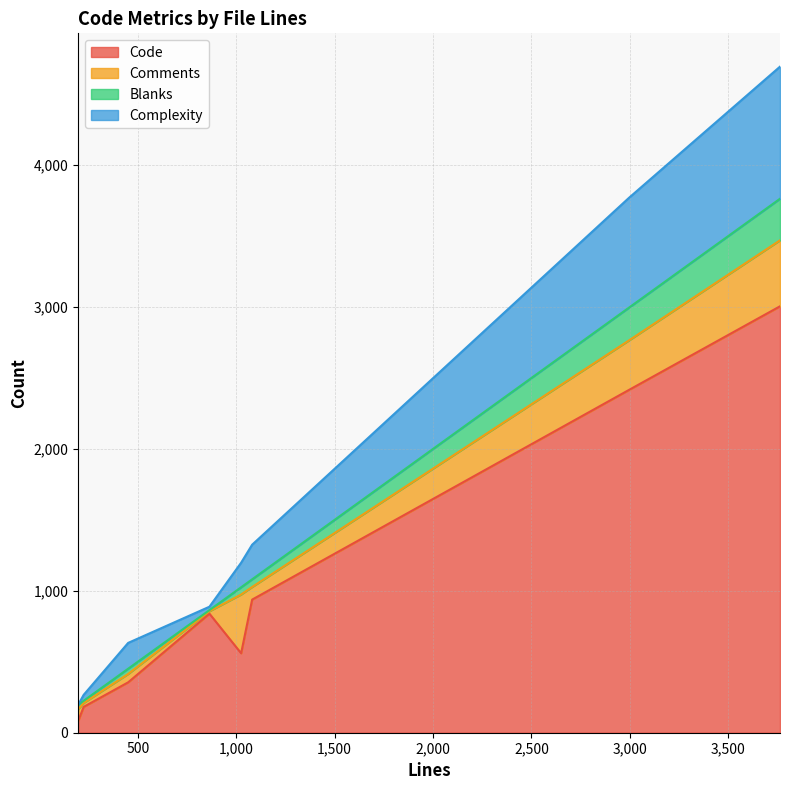

What is the value of the Complexity point at the 7th from the left?

774